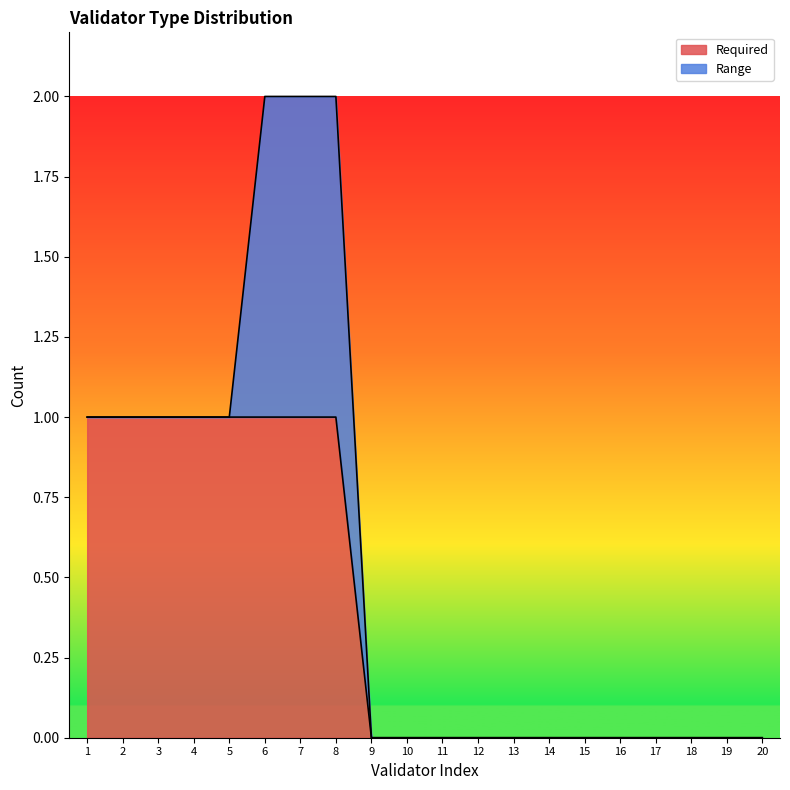

The value at 18 is -1. True or false?

False